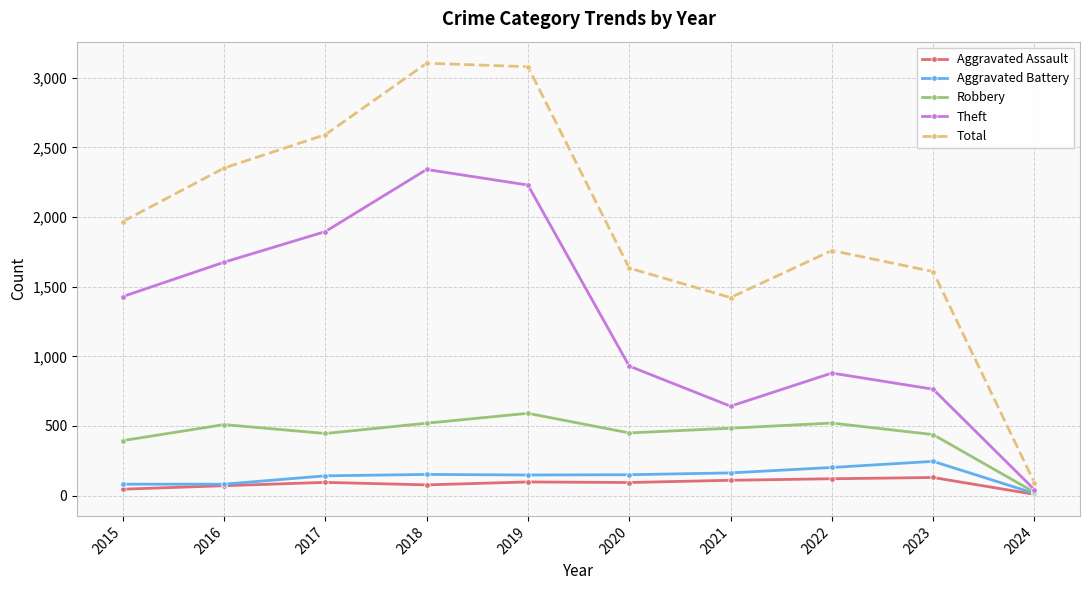

Which series has the widest spread of values?

Total